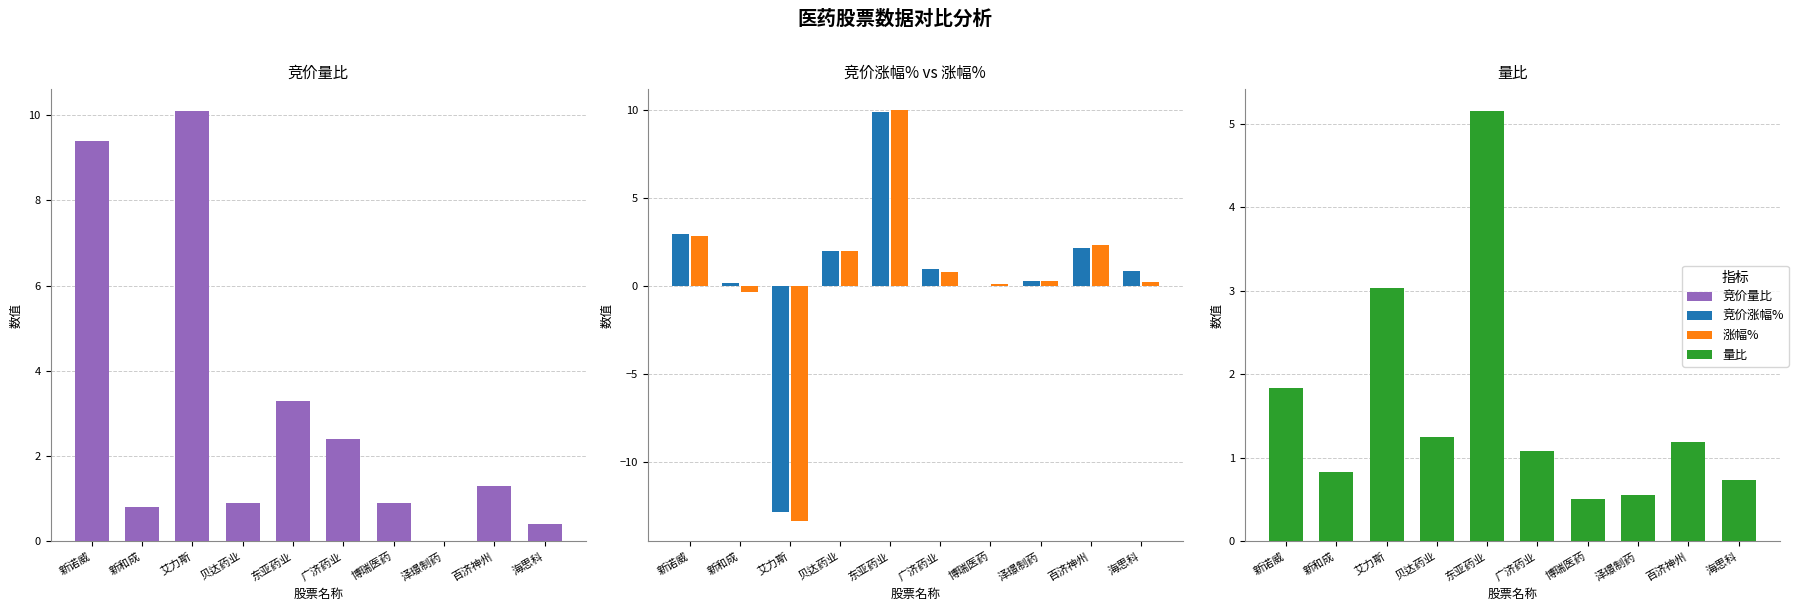

Are the bars horizontal?

No